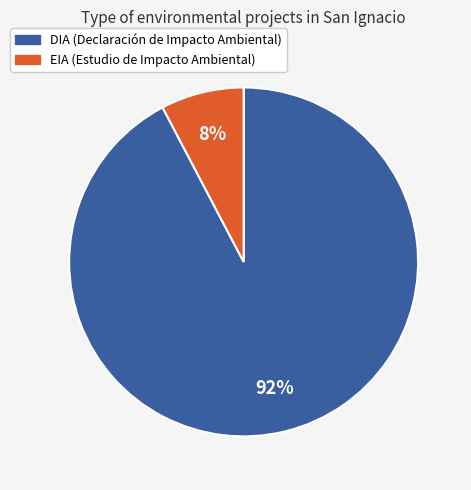

The EIA slice represents 1% of the pie. True or false?

False